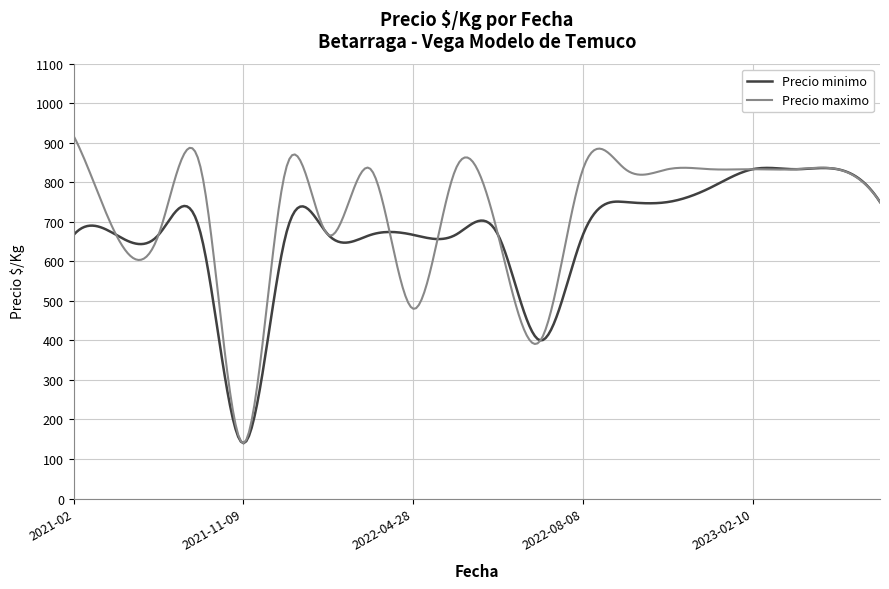

What is the maximum value for Precio maximo?

917.0